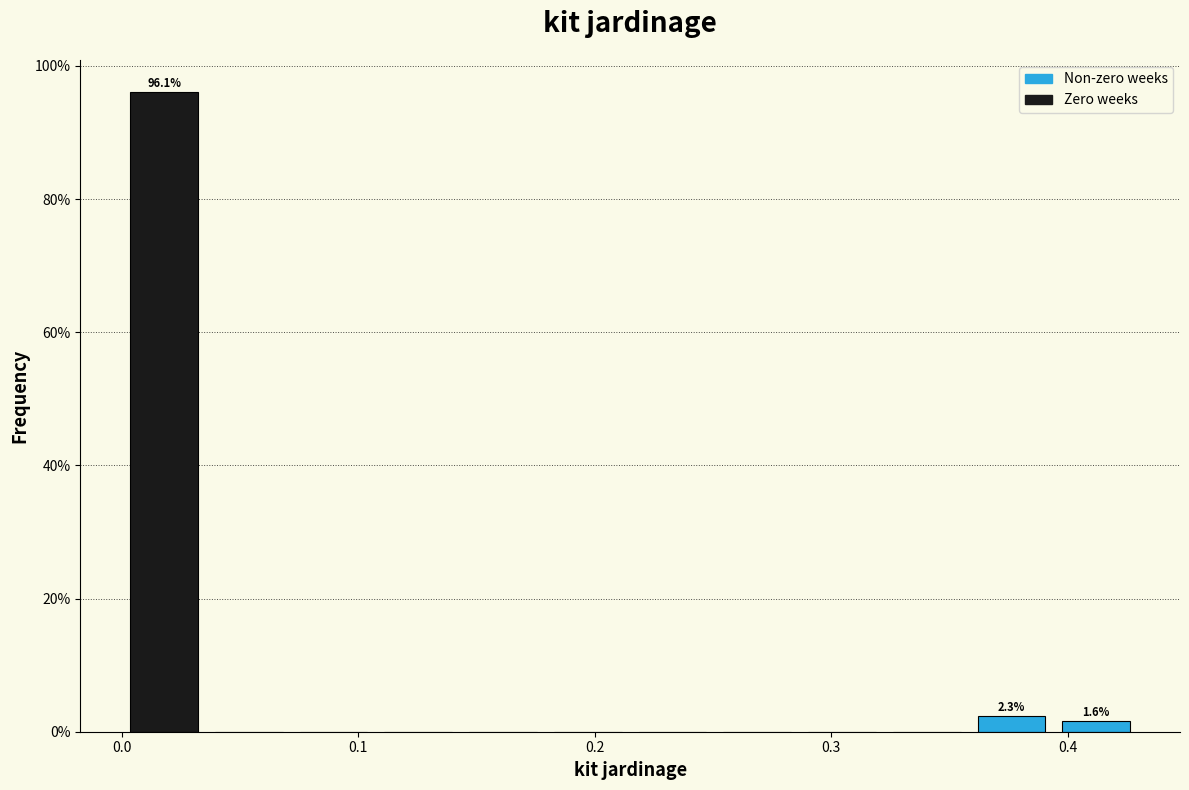

Read against the x-axis, roughly where is the centre of the tallest bar?

0.02